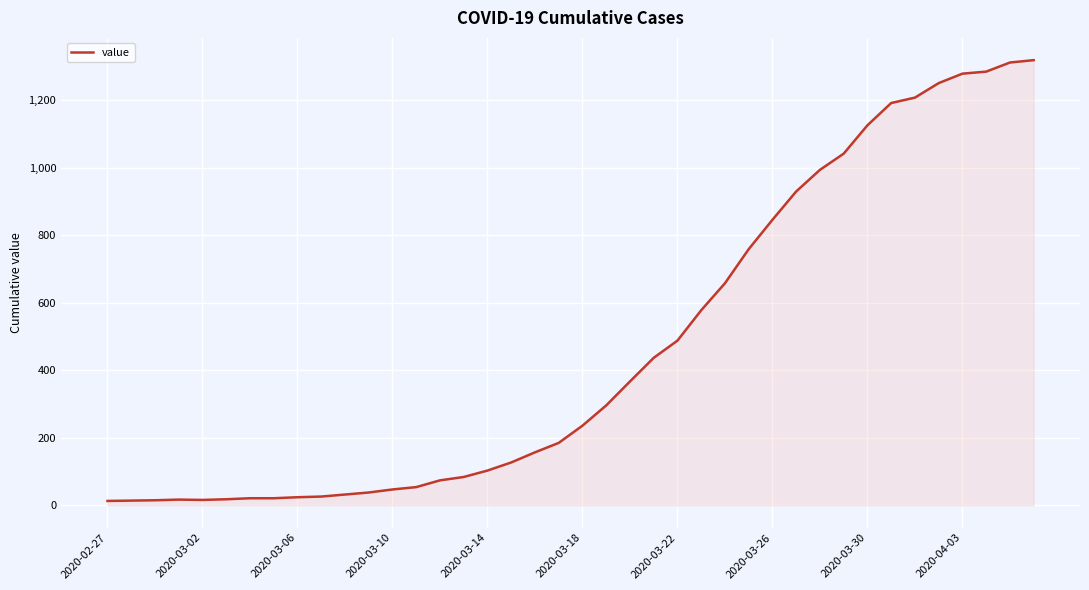

What is the maximum value shown in the chart?

1319